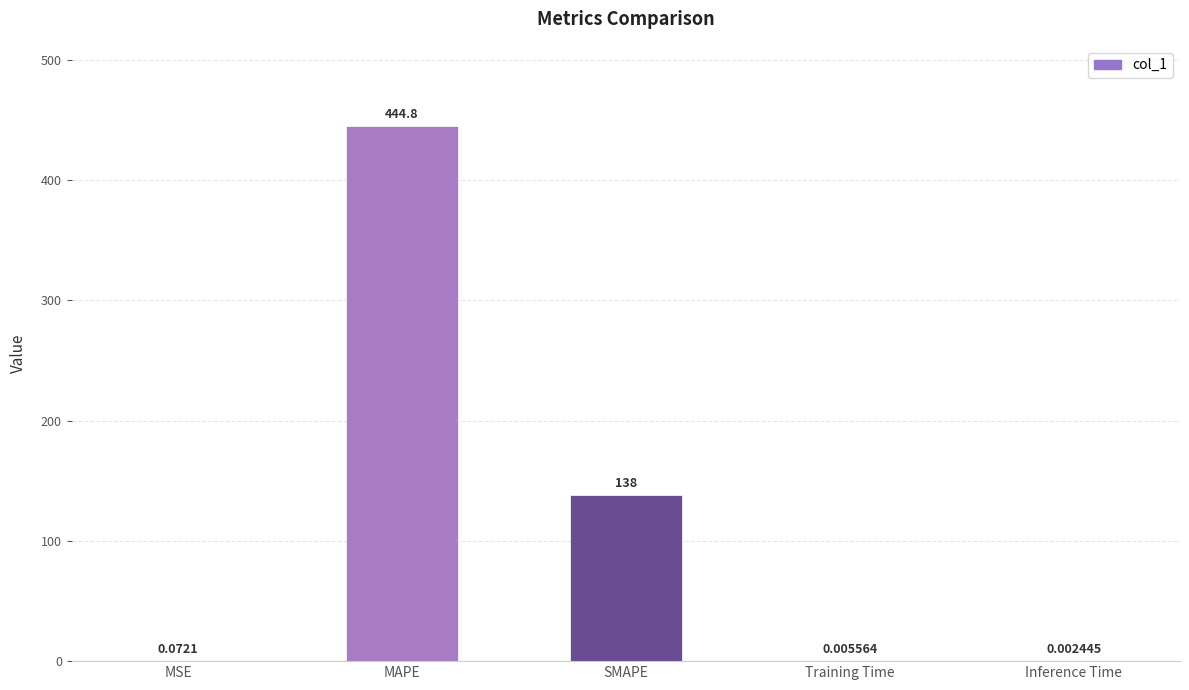

What is the sum of all values?

582.8